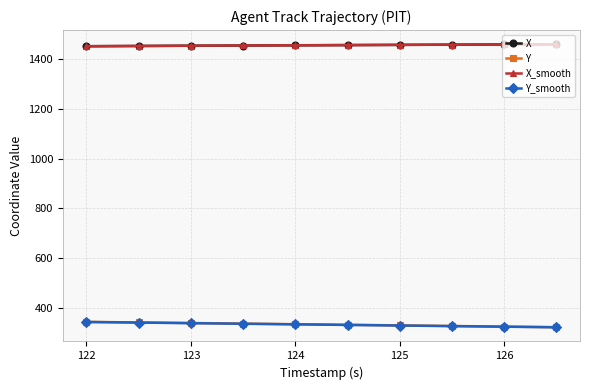

What is the value of the Y_smooth point at the 5th from the left?

332.5